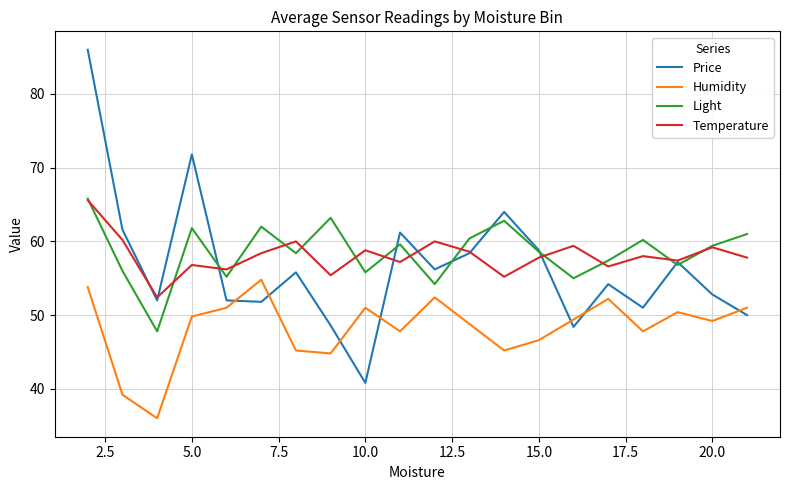

What is the maximum value for Humidity?

54.8